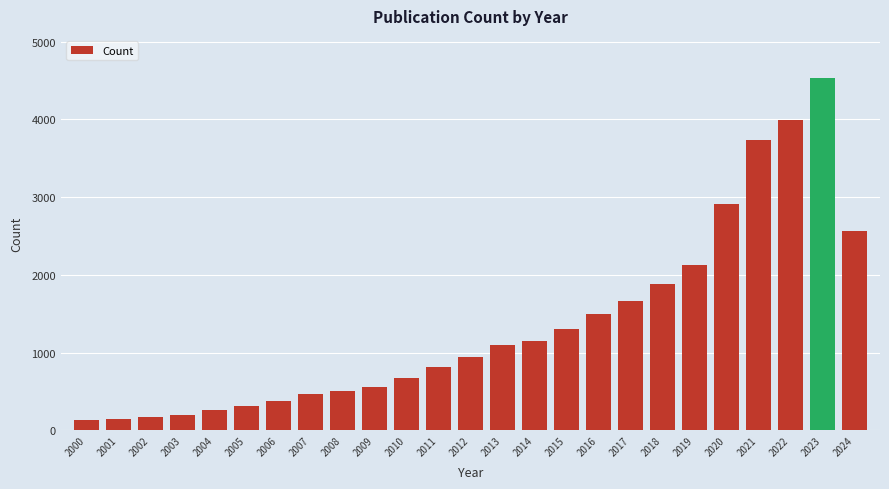

What is the ratio of the value at 2024 to the value at 2015?

2.0